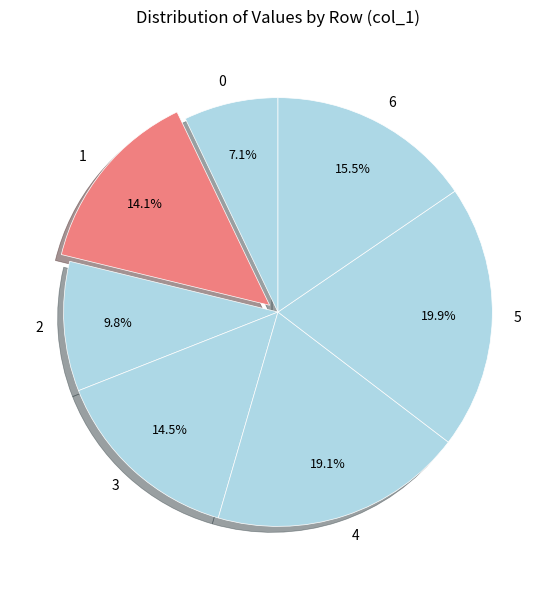

How many segments does this pie chart have?

7